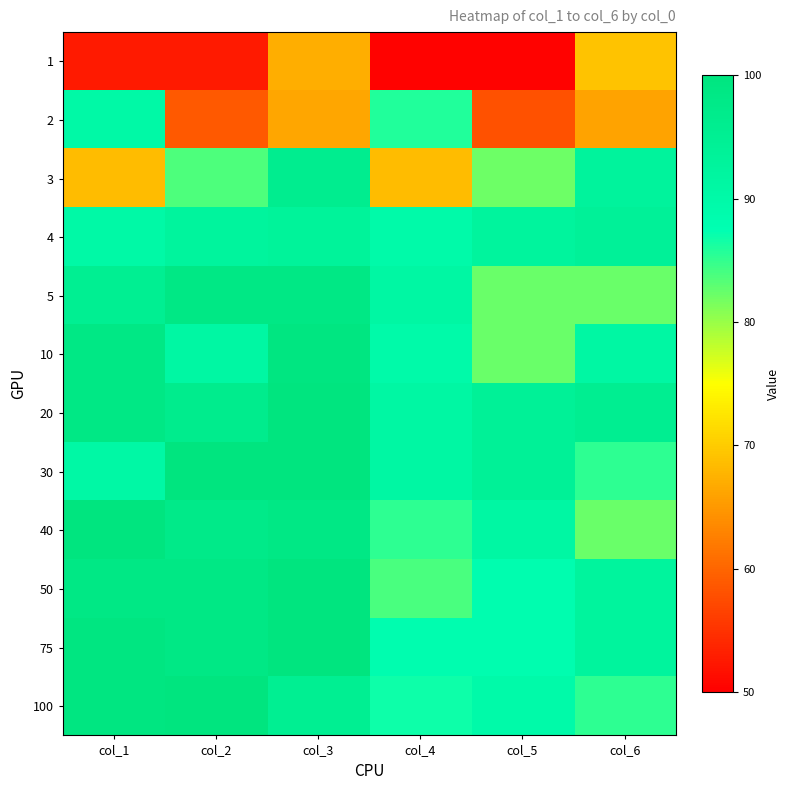

Which series has the largest range (max minus min)?

2